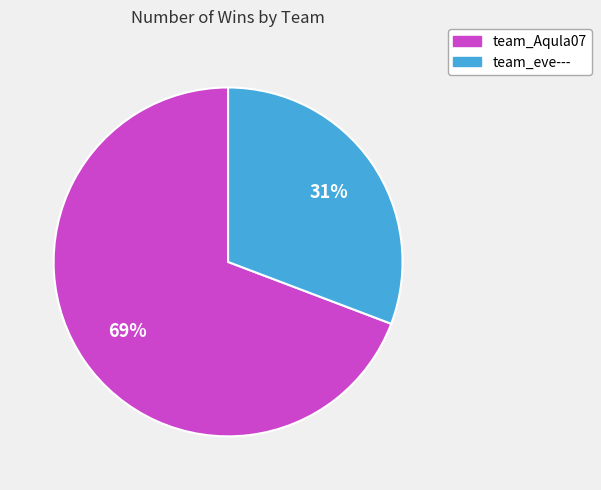

Between team_Aqula07 and team_eve---, which is larger?

team_Aqula07